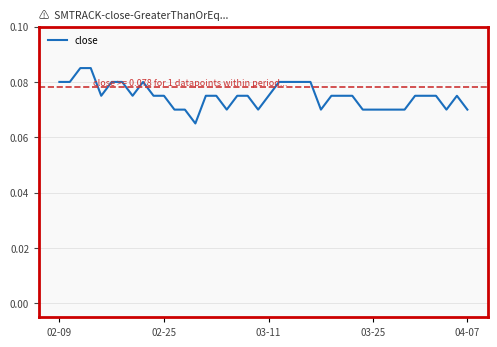

What is the maximum value shown in the chart?

0.1